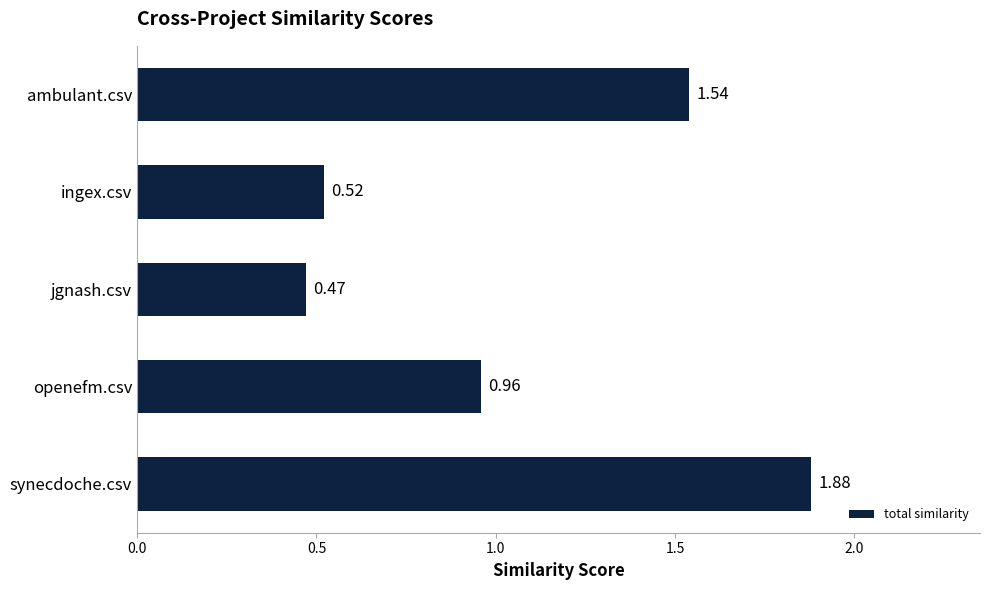

What is the average value?

1.1